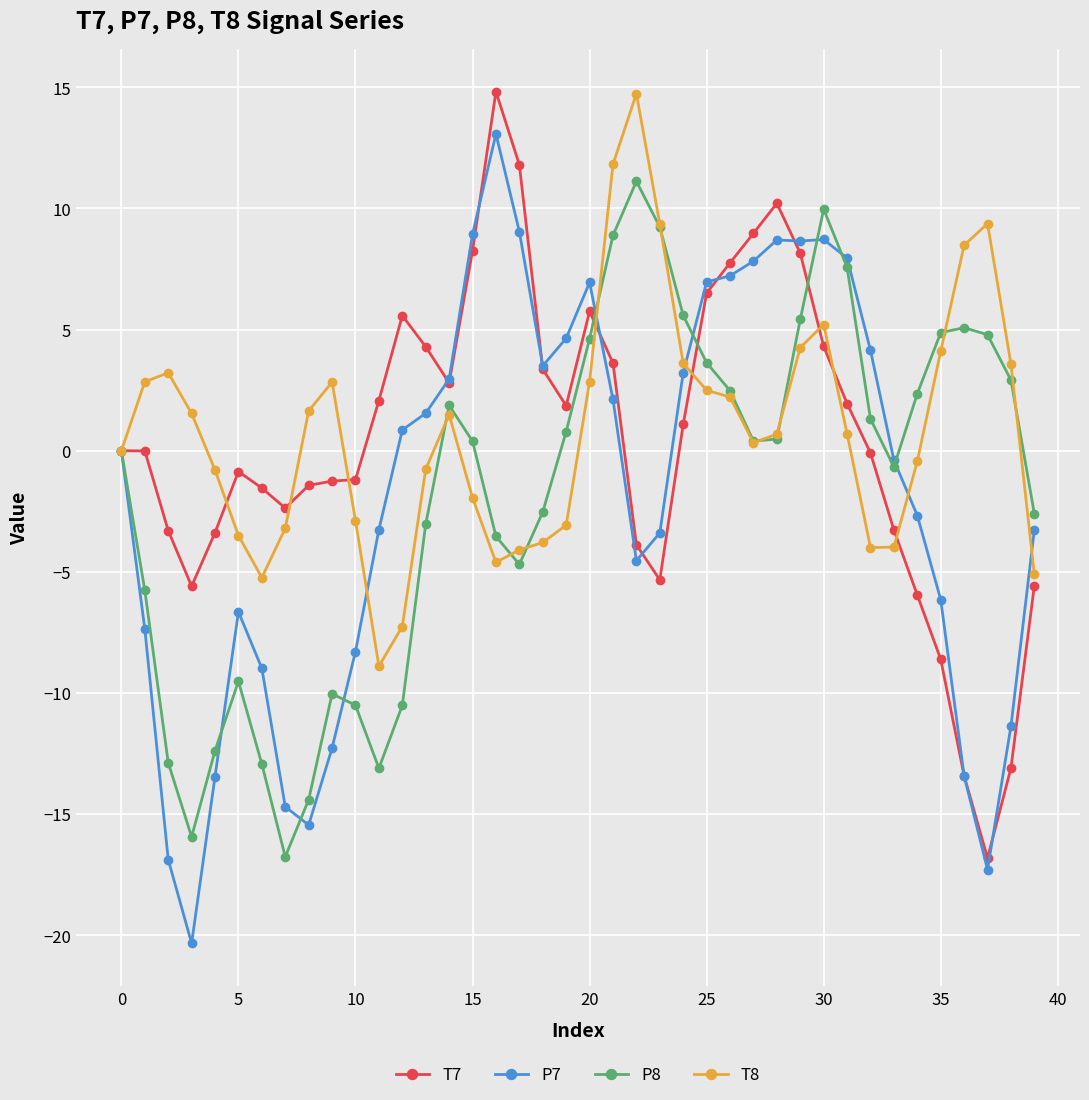

Which series has the largest total across all categories?

T8